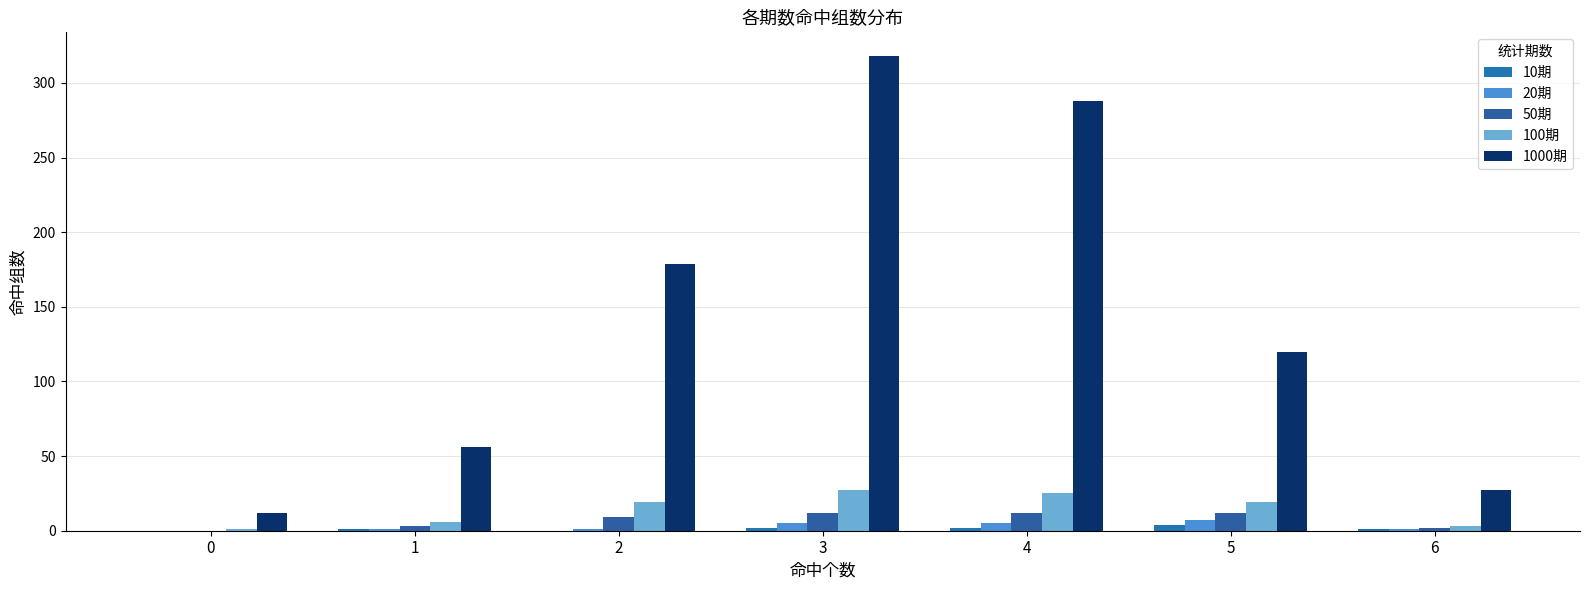

How many groups of bars are there?

7